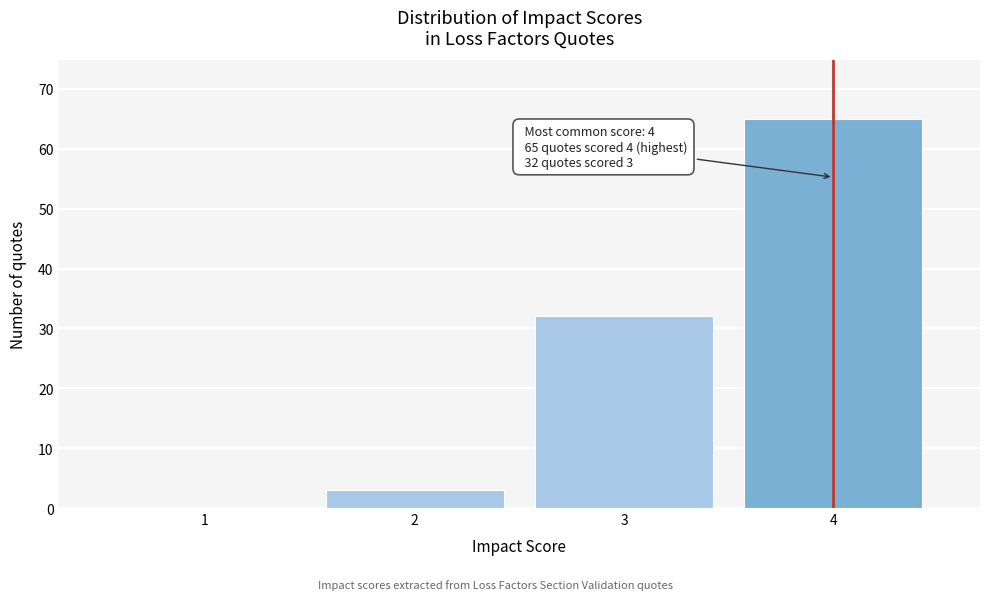

Reading left to right, what are all the values shown in this chart?

1=0	2=3	3=32	4=65